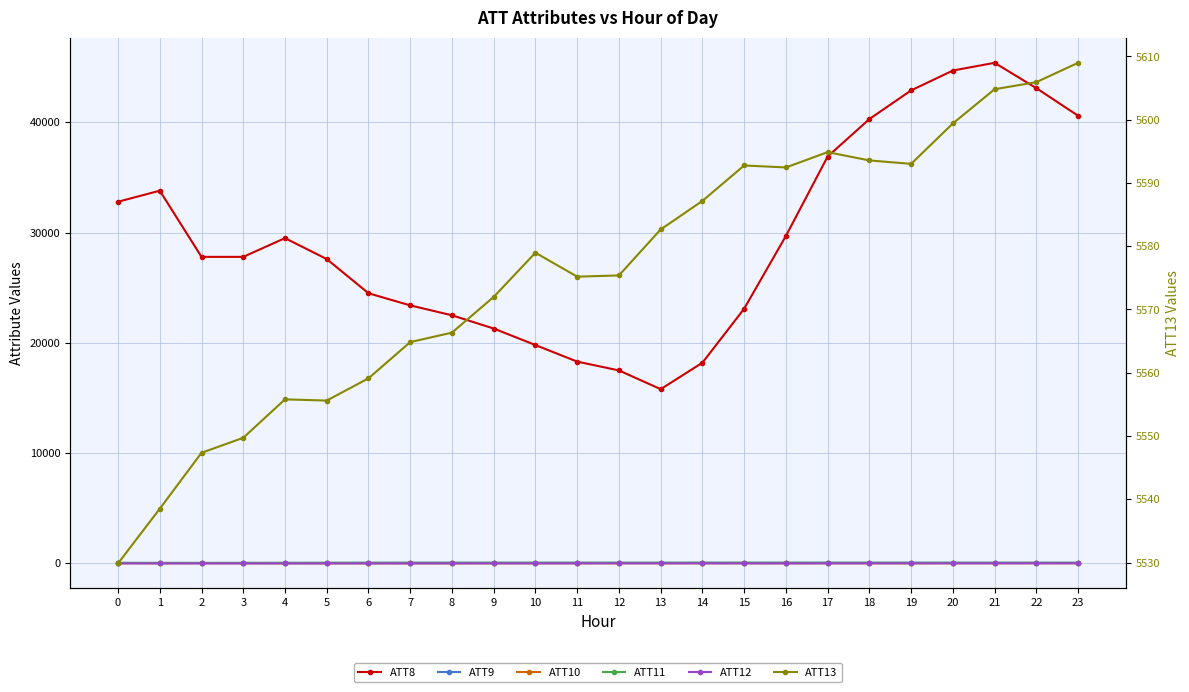

What is the sum of all ATT12 values?

70.8